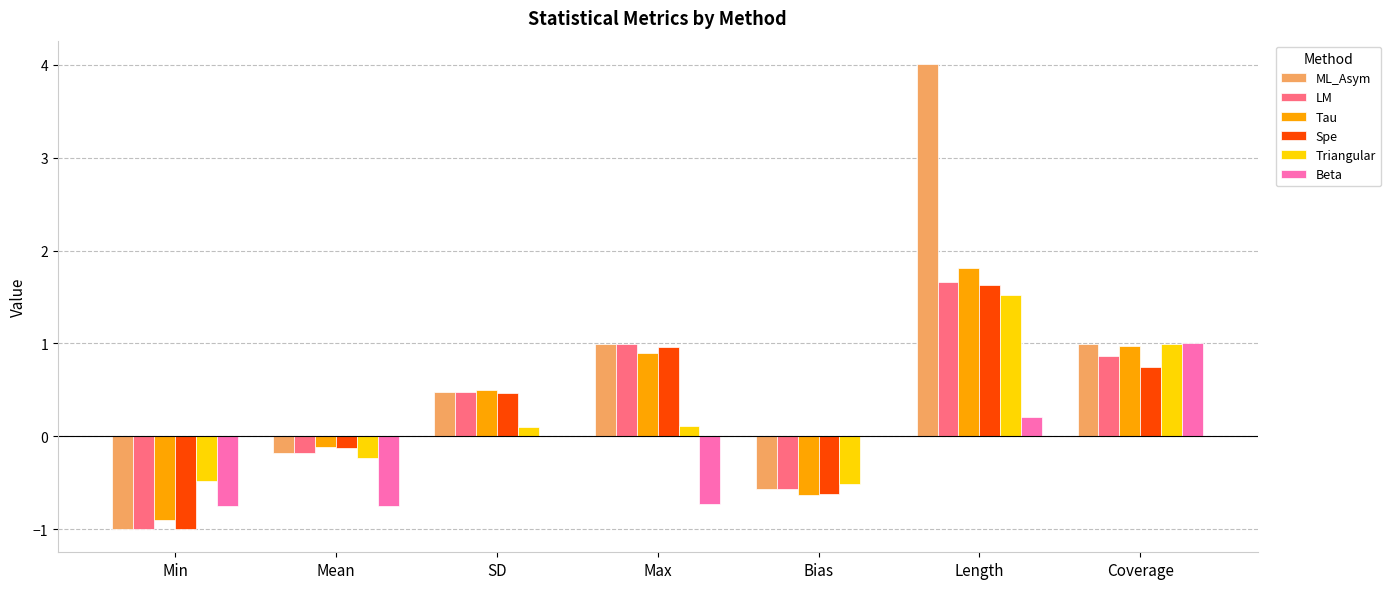

True or false: Beta has a value of -1.2 at Mean.

False